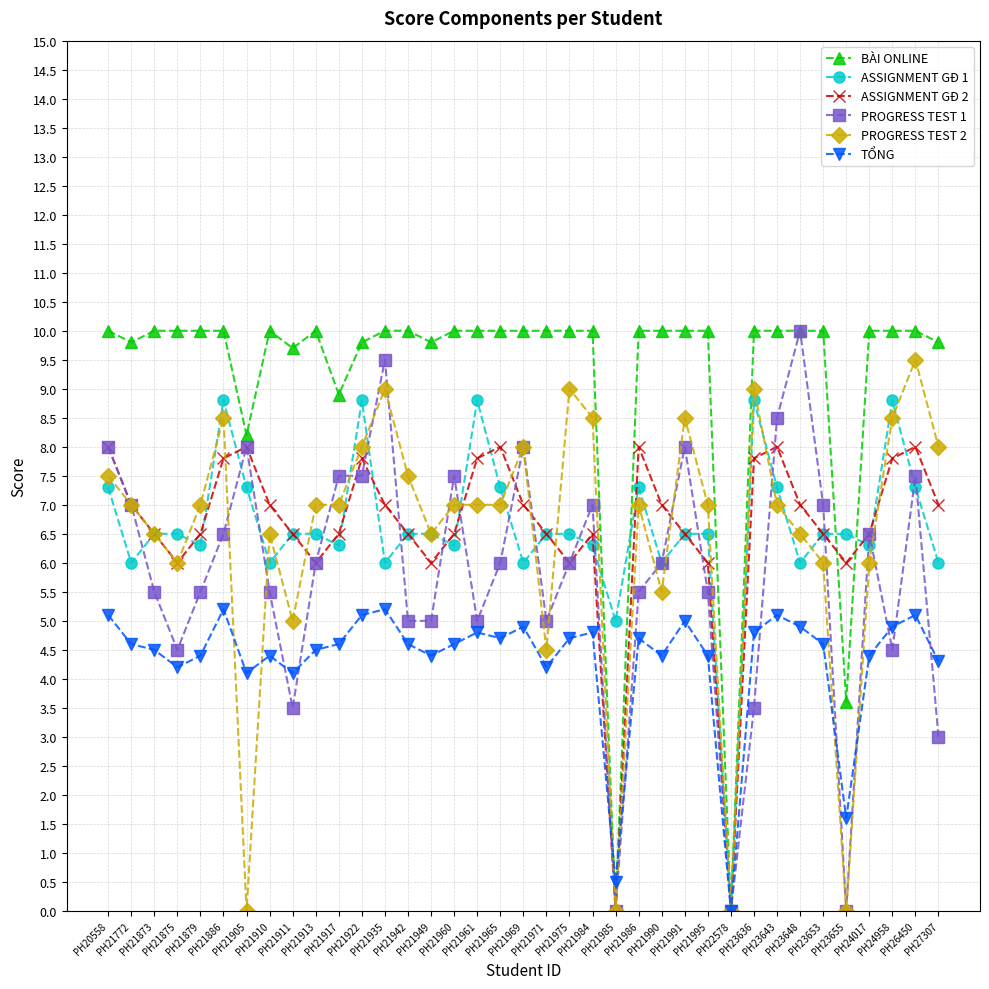

How many positive values does the ASSIGNMENT GĐ 1 series have?

36